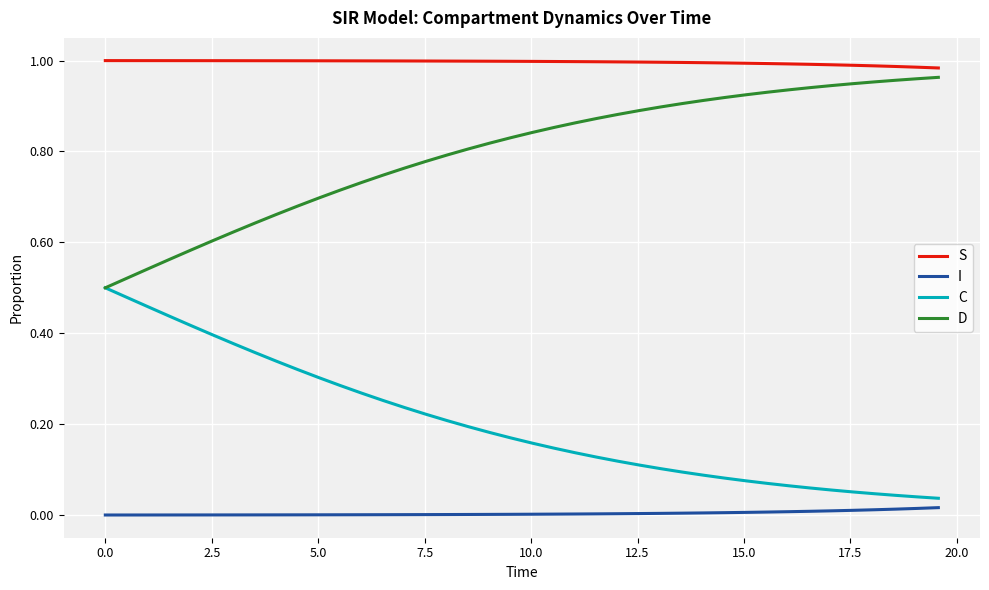

Rank the series by their average value, from highest to lowest.

S, D, C, I